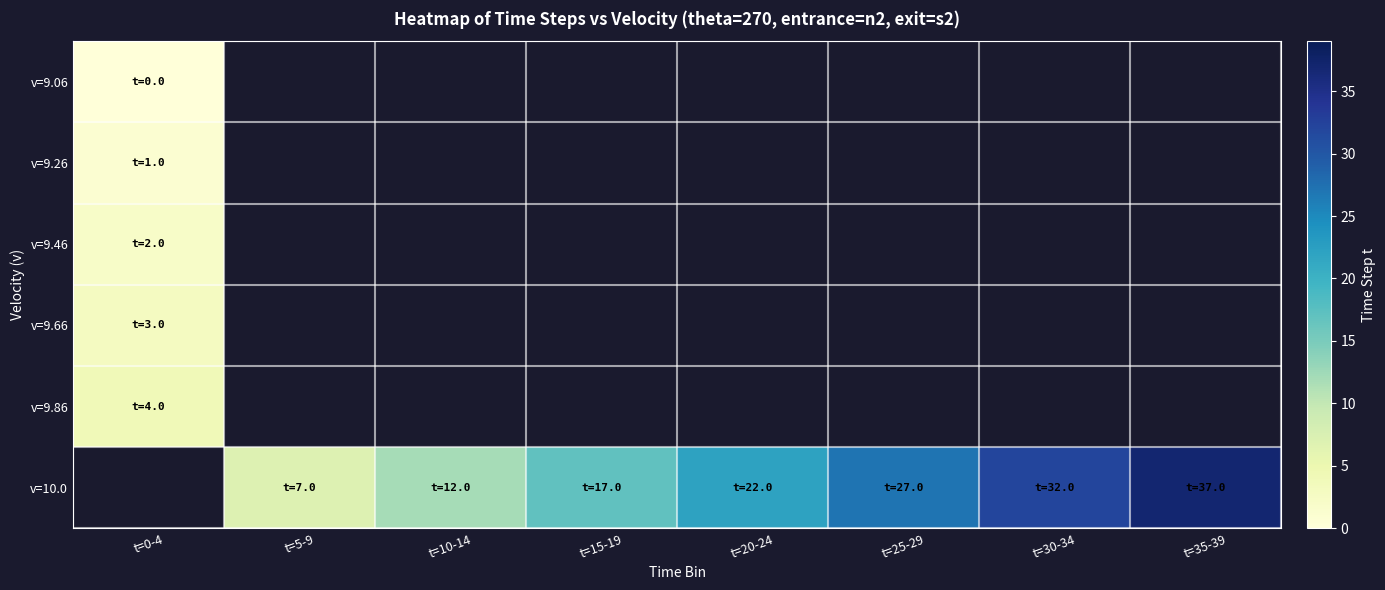

How many data points does each series have?

8